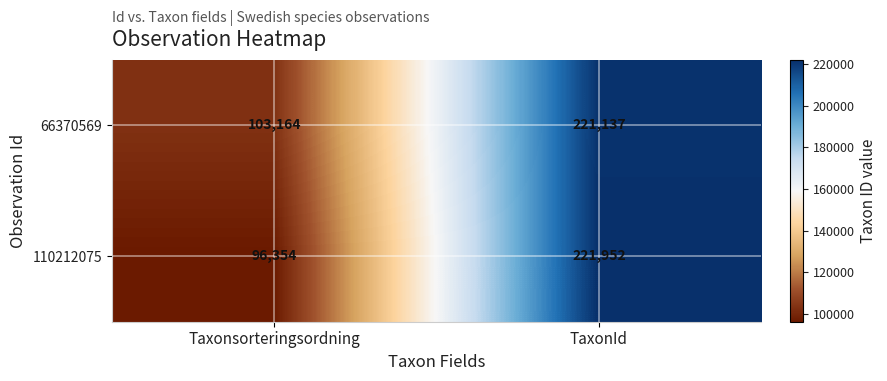

What is the greatest value displayed?

221952